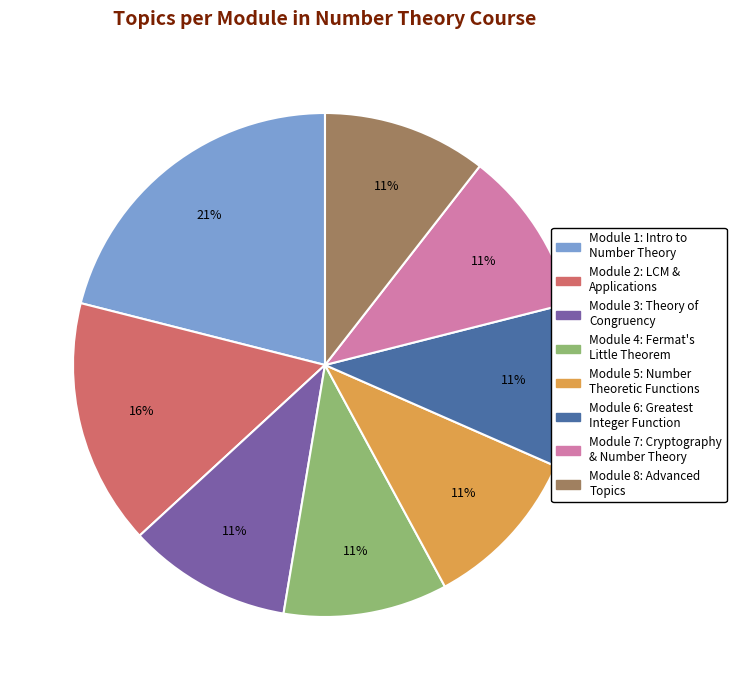

Is there a majority slice in this chart?

No